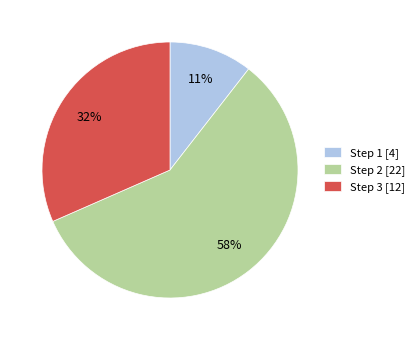

Between Step 3 [12] and Step 2 [22], which is larger?

Step 2 [22]